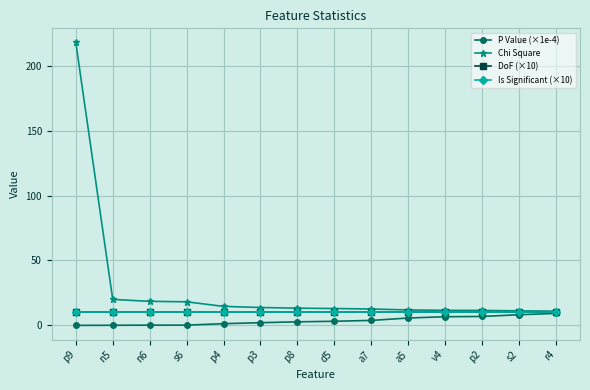

True or false: DoF (×10) and P Value (×1e-4) intersect in this chart.

False